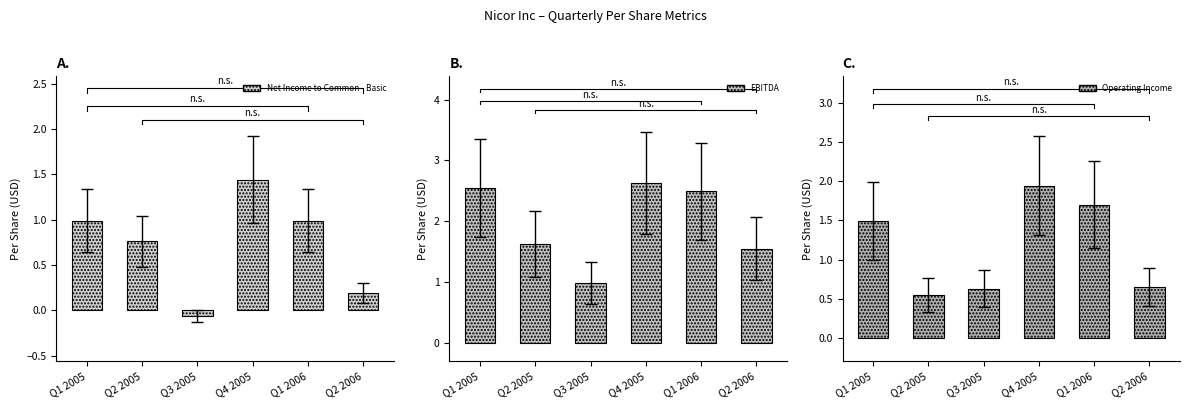

How many data points in Net Income to Common - Basic are less than 0?

1